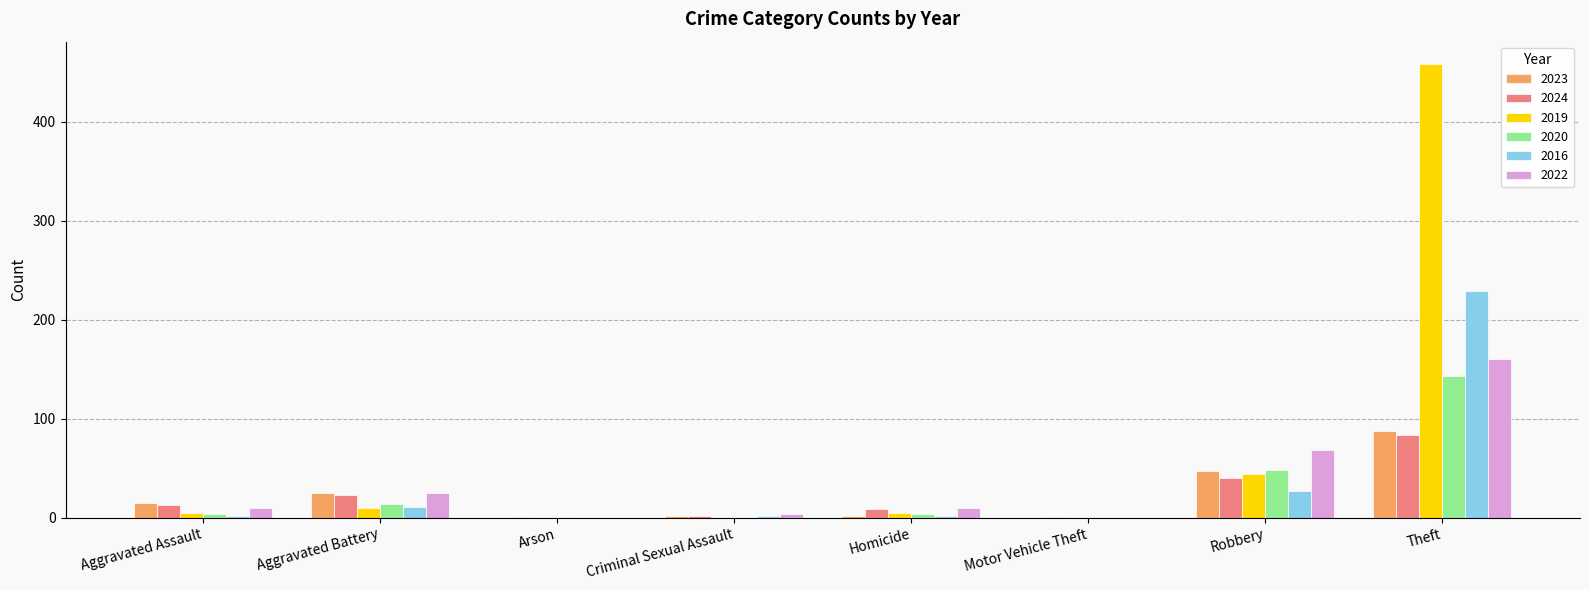

What is the sum of the 2022 values at Aggravated Battery and Theft?

185